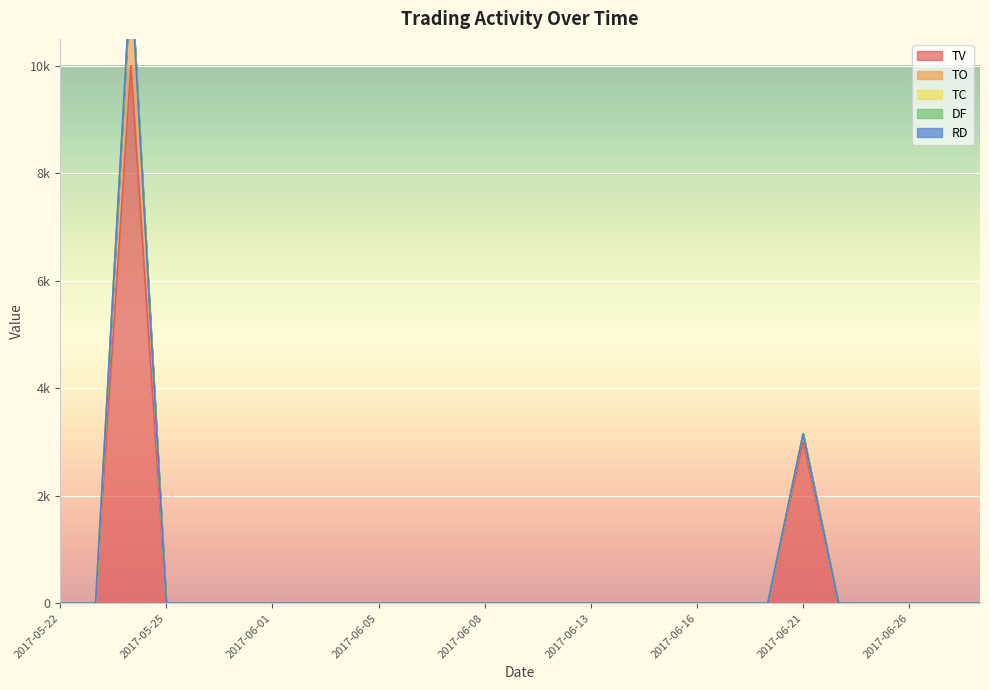

At 2017-06-08, list the series in order from largest to smallest.

TV, TO, TC, DF, RD